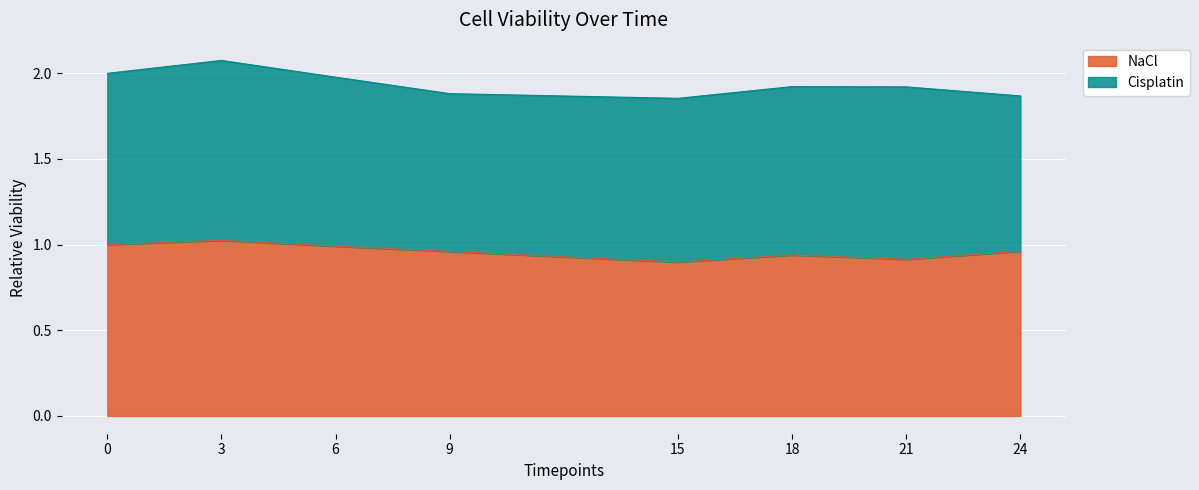

At which category does the chart reach its minimum across all series?

15